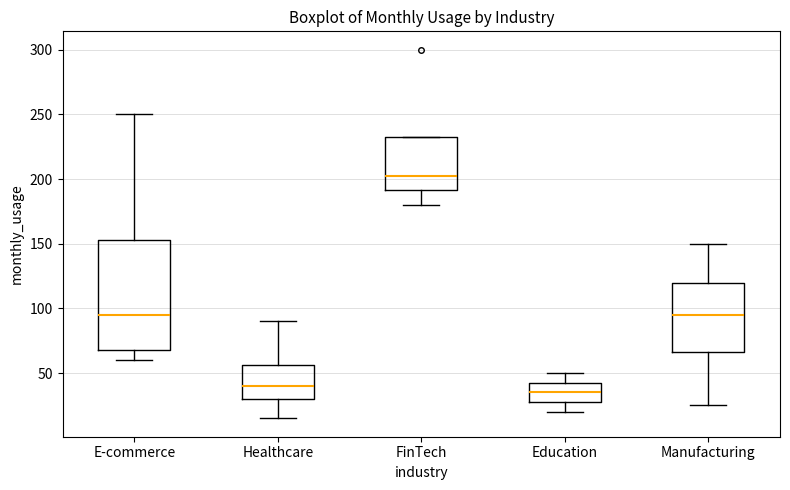

Reading left to right, transcribe this box plot: for each box, give where its median line is, the range the box spans, and where its two whiskers end, as read against the y-axis. The values are not printed on the chart, so give them approximately, as read against the axis.

E-commerce: median 95, box 70 to 155, whiskers 60 to 250
Healthcare: median 40, box 30 to 55, whiskers 15 to 90
FinTech: median 205, box 190 to 235, whiskers 180 to 235
Education: median 35, box 30 to 45, whiskers 20 to 50
Manufacturing: median 95, box 65 to 120, whiskers 25 to 150